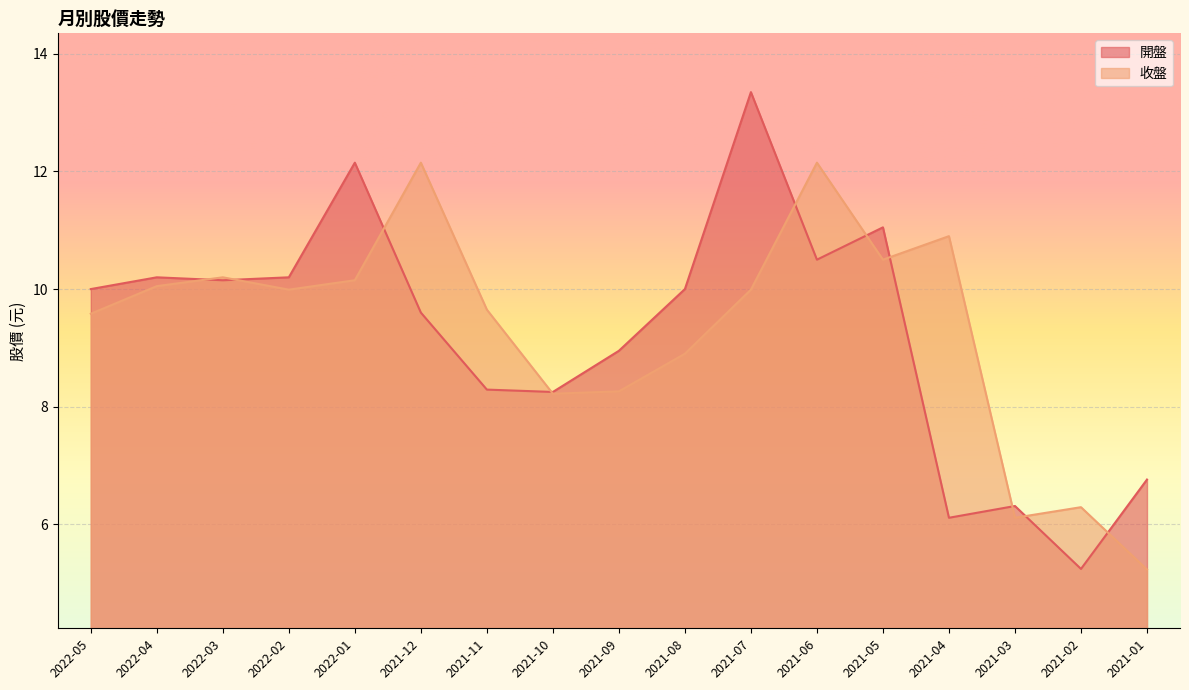

How many data points does each series have?

17